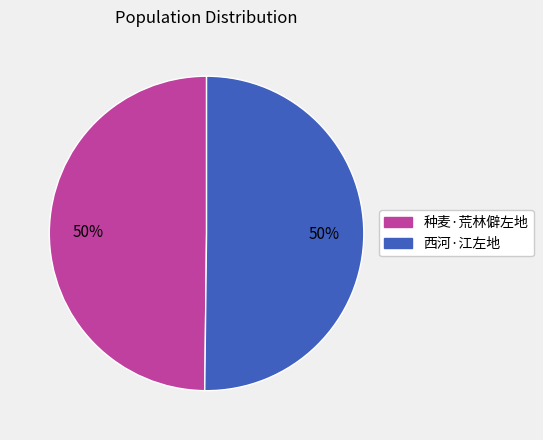

The 种麦·荒林僻左地 slice represents 50% of the pie. True or false?

True